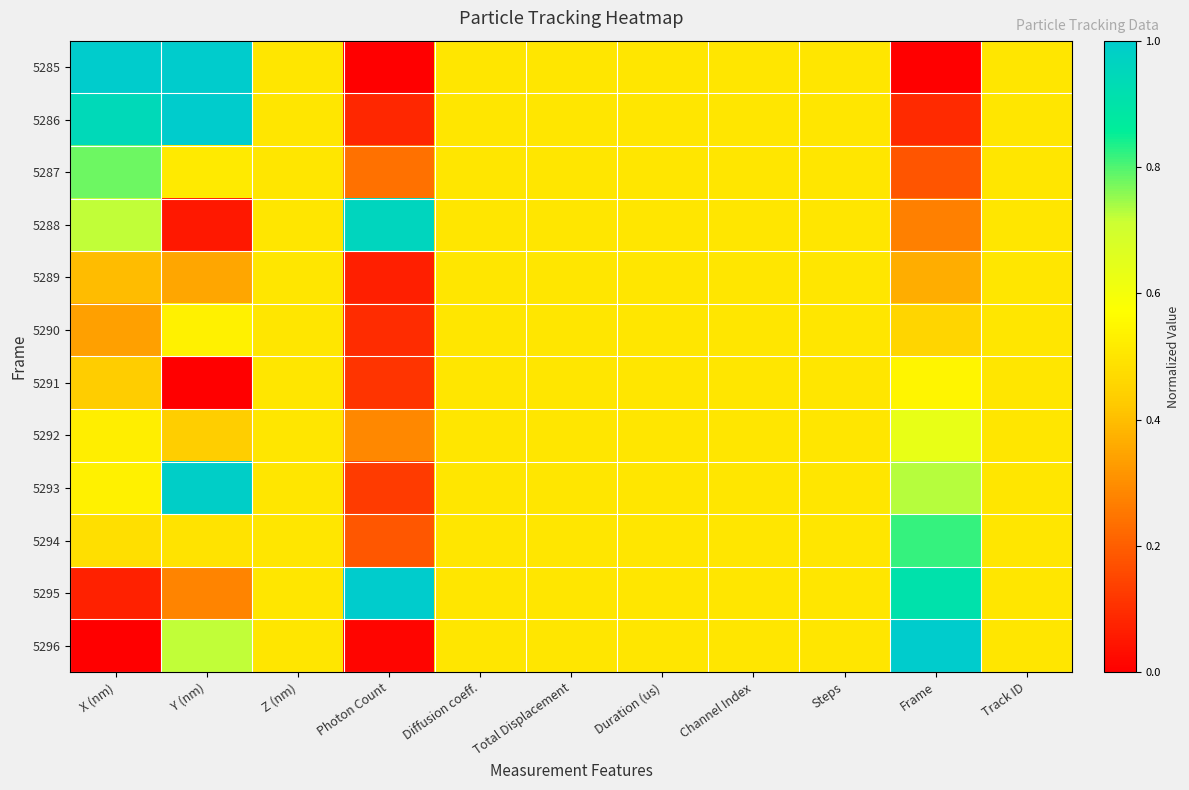

Reading left to right, transcribe all the data shown in this chart.

5285: X (nm)=1.0	Y (nm)=1.0	Z (nm)=0.5	Photon Count=0.0	Diffusion coeff.=0.5	Total Displacement=0.5	Duration (us)=0.5	Channel Index=0.5	Steps=0.5	Frame=0.0	Track ID=0.5
5286: X (nm)=0.9	Y (nm)=1.0	Z (nm)=0.5	Photon Count=0.1	Diffusion coeff.=0.5	Total Displacement=0.5	Duration (us)=0.5	Channel Index=0.5	Steps=0.5	Frame=0.1	Track ID=0.5
5287: X (nm)=0.8	Y (nm)=0.5	Z (nm)=0.5	Photon Count=0.2	Diffusion coeff.=0.5	Total Displacement=0.5	Duration (us)=0.5	Channel Index=0.5	Steps=0.5	Frame=0.2	Track ID=0.5
5288: X (nm)=0.7	Y (nm)=0.1	Z (nm)=0.5	Photon Count=1.0	Diffusion coeff.=0.5	Total Displacement=0.5	Duration (us)=0.5	Channel Index=0.5	Steps=0.5	Frame=0.3	Track ID=0.5
5289: X (nm)=0.4	Y (nm)=0.3	Z (nm)=0.5	Photon Count=0.1	Diffusion coeff.=0.5	Total Displacement=0.5	Duration (us)=0.5	Channel Index=0.5	Steps=0.5	Frame=0.4	Track ID=0.5
5290: X (nm)=0.3	Y (nm)=0.5	Z (nm)=0.5	Photon Count=0.1	Diffusion coeff.=0.5	Total Displacement=0.5	Duration (us)=0.5	Channel Index=0.5	Steps=0.5	Frame=0.5	Track ID=0.5
5291: X (nm)=0.4	Y (nm)=0.0	Z (nm)=0.5	Photon Count=0.1	Diffusion coeff.=0.5	Total Displacement=0.5	Duration (us)=0.5	Channel Index=0.5	Steps=0.5	Frame=0.5	Track ID=0.5
5292: X (nm)=0.5	Y (nm)=0.4	Z (nm)=0.5	Photon Count=0.3	Diffusion coeff.=0.5	Total Displacement=0.5	Duration (us)=0.5	Channel Index=0.5	Steps=0.5	Frame=0.6	Track ID=0.5
5293: X (nm)=0.5	Y (nm)=1.0	Z (nm)=0.5	Photon Count=0.1	Diffusion coeff.=0.5	Total Displacement=0.5	Duration (us)=0.5	Channel Index=0.5	Steps=0.5	Frame=0.7	Track ID=0.5
5294: X (nm)=0.5	Y (nm)=0.5	Z (nm)=0.5	Photon Count=0.2	Diffusion coeff.=0.5	Total Displacement=0.5	Duration (us)=0.5	Channel Index=0.5	Steps=0.5	Frame=0.8	Track ID=0.5
5295: X (nm)=0.1	Y (nm)=0.3	Z (nm)=0.5	Photon Count=1.0	Diffusion coeff.=0.5	Total Displacement=0.5	Duration (us)=0.5	Channel Index=0.5	Steps=0.5	Frame=0.9	Track ID=0.5
5296: X (nm)=0.0	Y (nm)=0.7	Z (nm)=0.5	Photon Count=0.0	Diffusion coeff.=0.5	Total Displacement=0.5	Duration (us)=0.5	Channel Index=0.5	Steps=0.5	Frame=1.0	Track ID=0.5